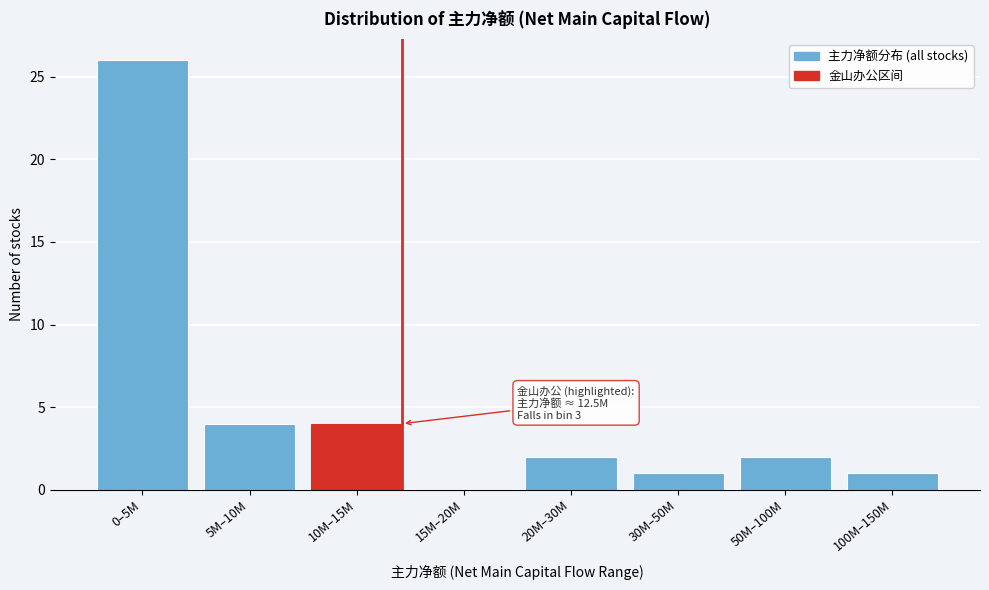

Reading left to right, what are all the values shown in this chart?

0–5M=26	5M–10M=4	10M–15M=4	15M–20M=0	20M–30M=2	30M–50M=1	50M–100M=2	100M–150M=1